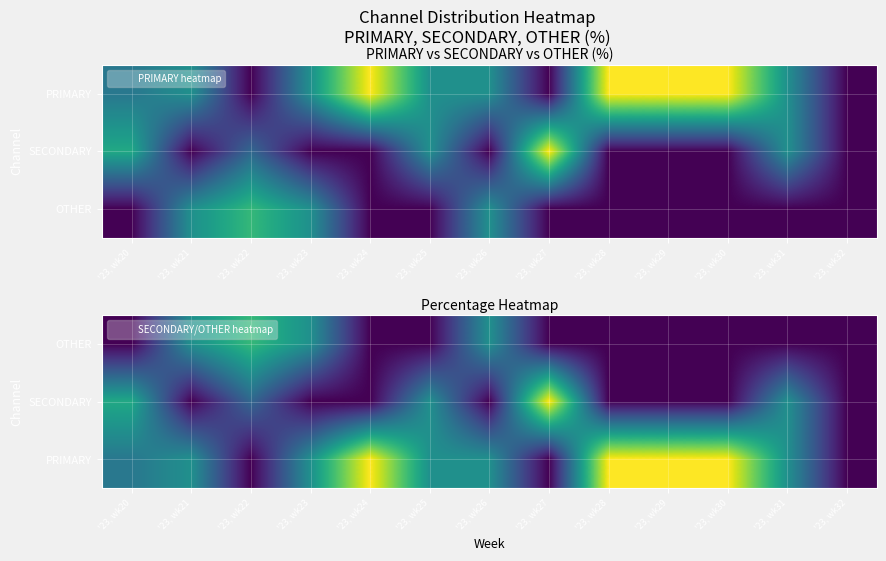

True or false: PRIMARY has a value of 22.9 at '23, wk28.

False